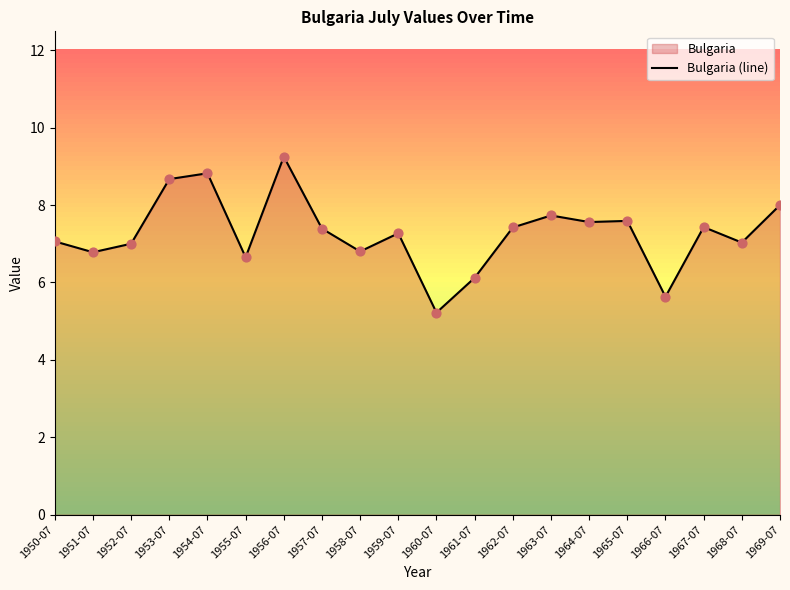

What is the ratio of the value at 1969-07 to the value at 1959-07?

1.1